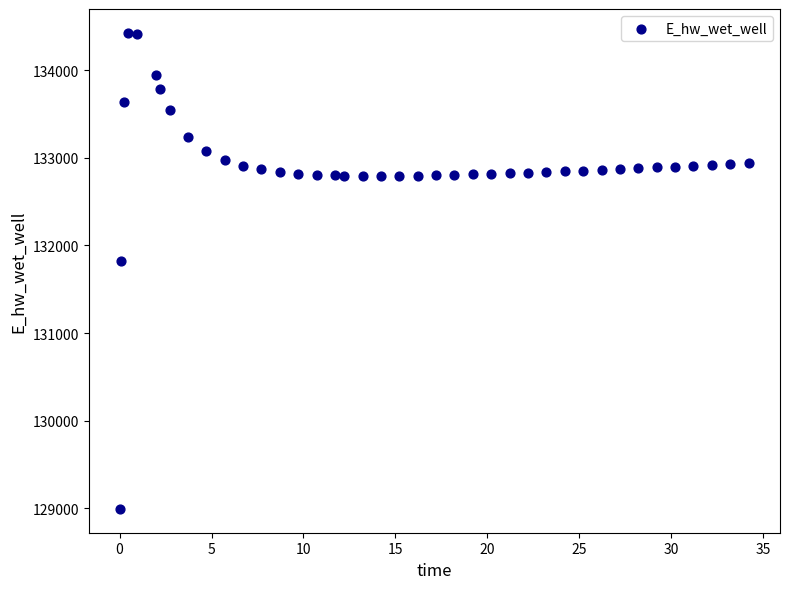

What is the range of X values (max minus min)?

34.2